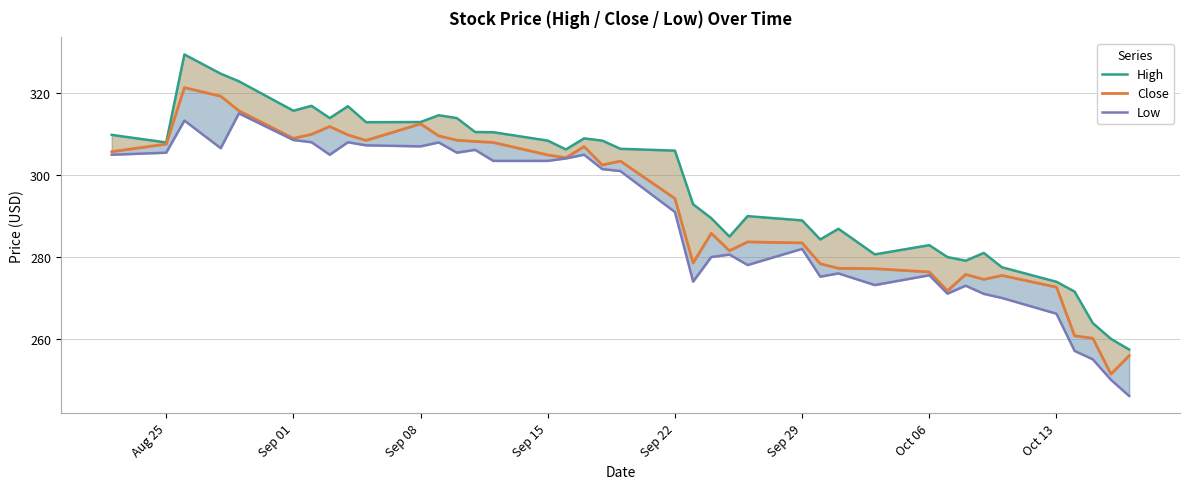

Reading left to right, transcribe all the data shown in this chart.

High: 309.9	308.0	329.5	324.8	322.9	315.8	316.9	313.9	316.9	312.9	313.0	314.6	313.9	310.6	310.5	308.4	306.3	309.0	308.4	306.4	306.0	292.9	289.5	285.0	290.0	288.9	284.3	286.9	280.6	282.9	280.0	279.1	281.0	277.5	273.9	271.6	263.9	260.0	257.4
Close: 305.8	307.6	321.4	319.3	315.8	309.0	310.0	311.9	309.9	308.5	312.6	309.6	308.6	308.2	308.0	304.9	304.2	307.0	302.5	303.4	294.3	278.6	285.8	281.6	283.7	283.4	278.4	277.2	277.1	276.4	271.8	275.8	274.6	275.5	272.6	260.8	260.1	251.4	255.9
Low: 305.0	305.5	313.4	306.6	315.1	308.6	308.1	305.0	308.1	307.3	307.1	308.0	305.5	306.2	303.5	303.5	304.1	305.0	301.5	301.0	291.0	274.0	280.0	280.6	278.1	282.0	275.2	276.0	273.1	275.6	271.1	273.0	271.0	270.0	266.1	257.1	255.0	250.0	246.1